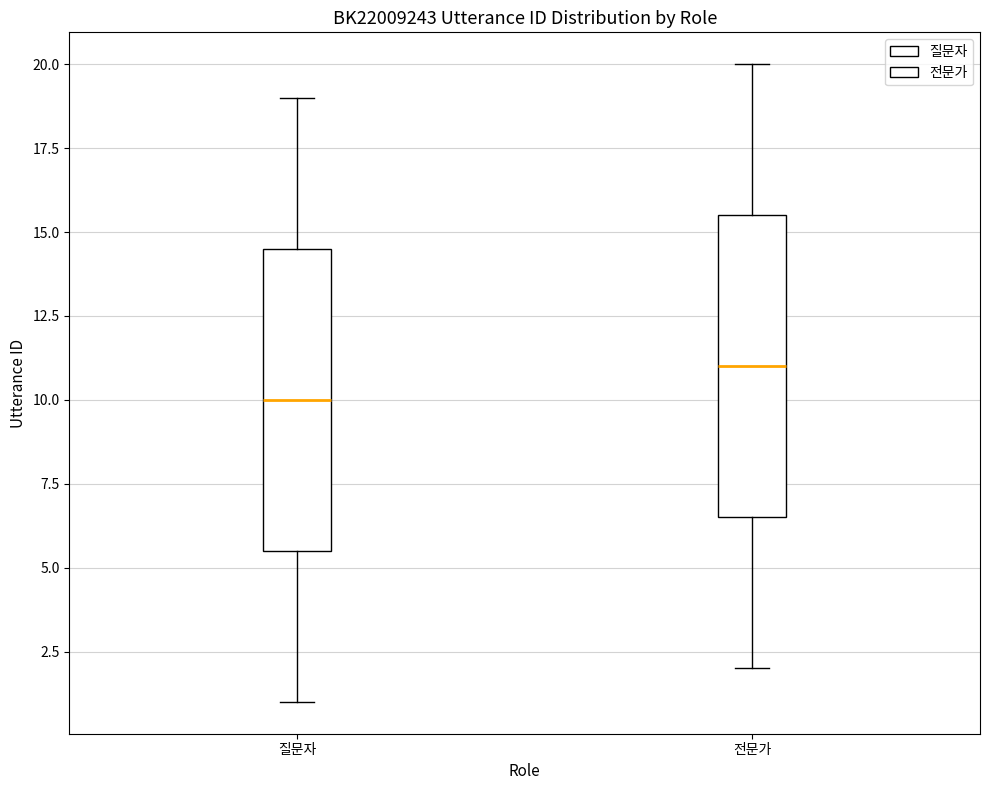

Which box has the lowest median line?

질문자